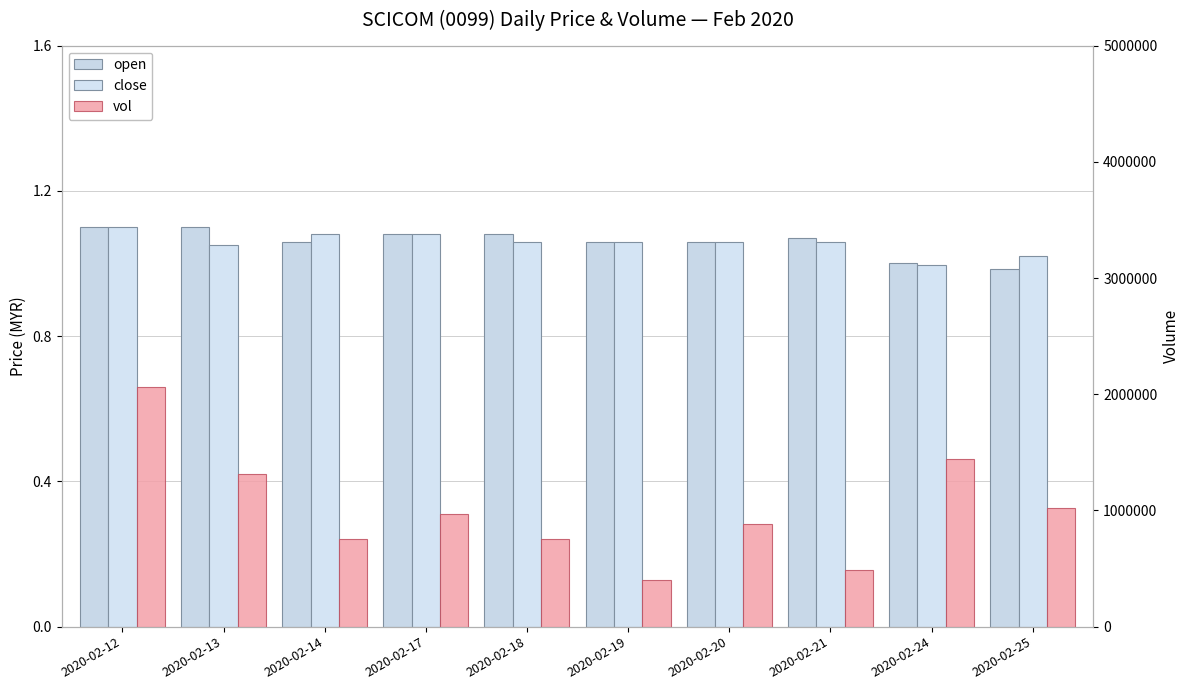

What are all the series names shown in the legend?

open, close, vol